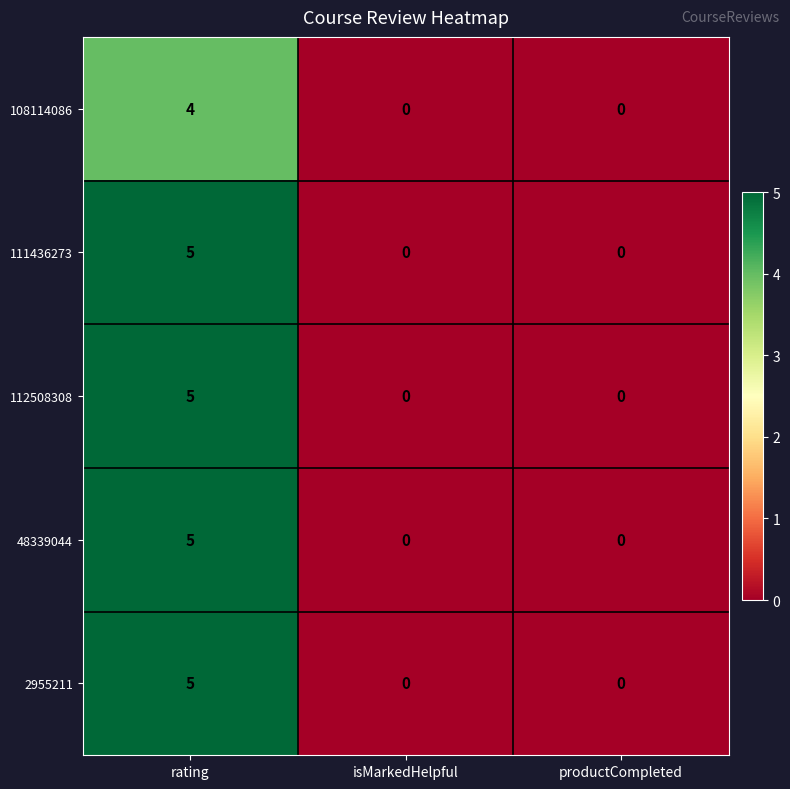

Reading right to left, transcribe all the data shown in this chart.

108114086: 0	0	4
111436273: 0	0	5
112508308: 0	0	5
48339044: 0	0	5
2955211: 0	0	5